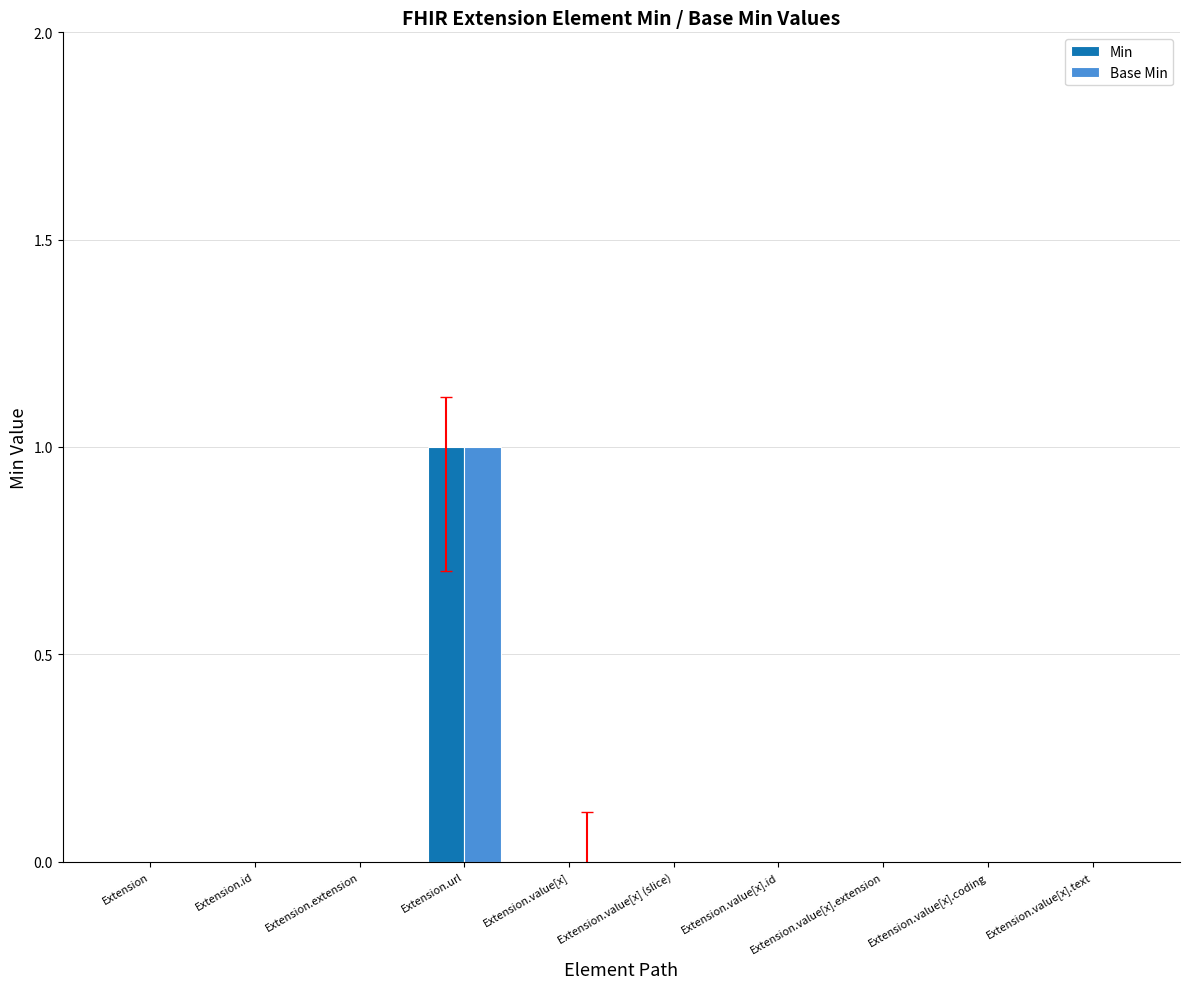

True or false: Min has a value of 0 at Extension.value[x].id.

True